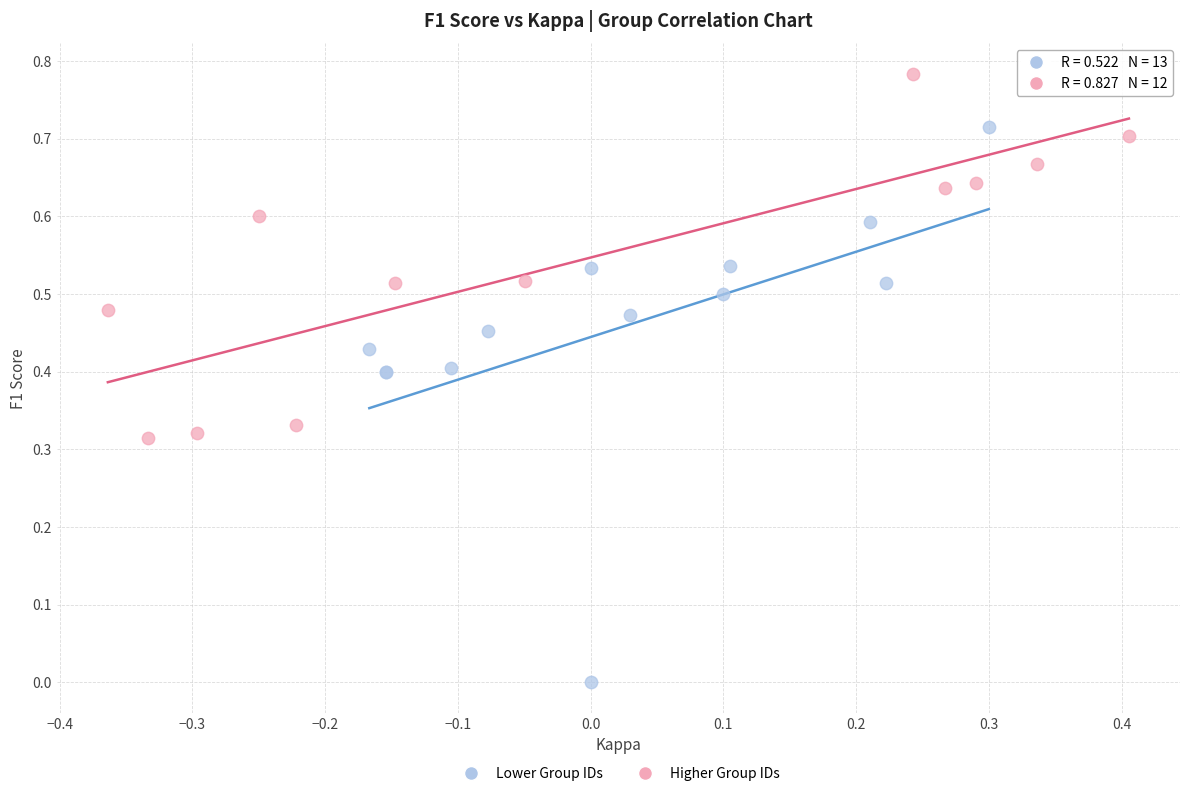

Which series has the widest spread of Y values?

Lower Group IDs